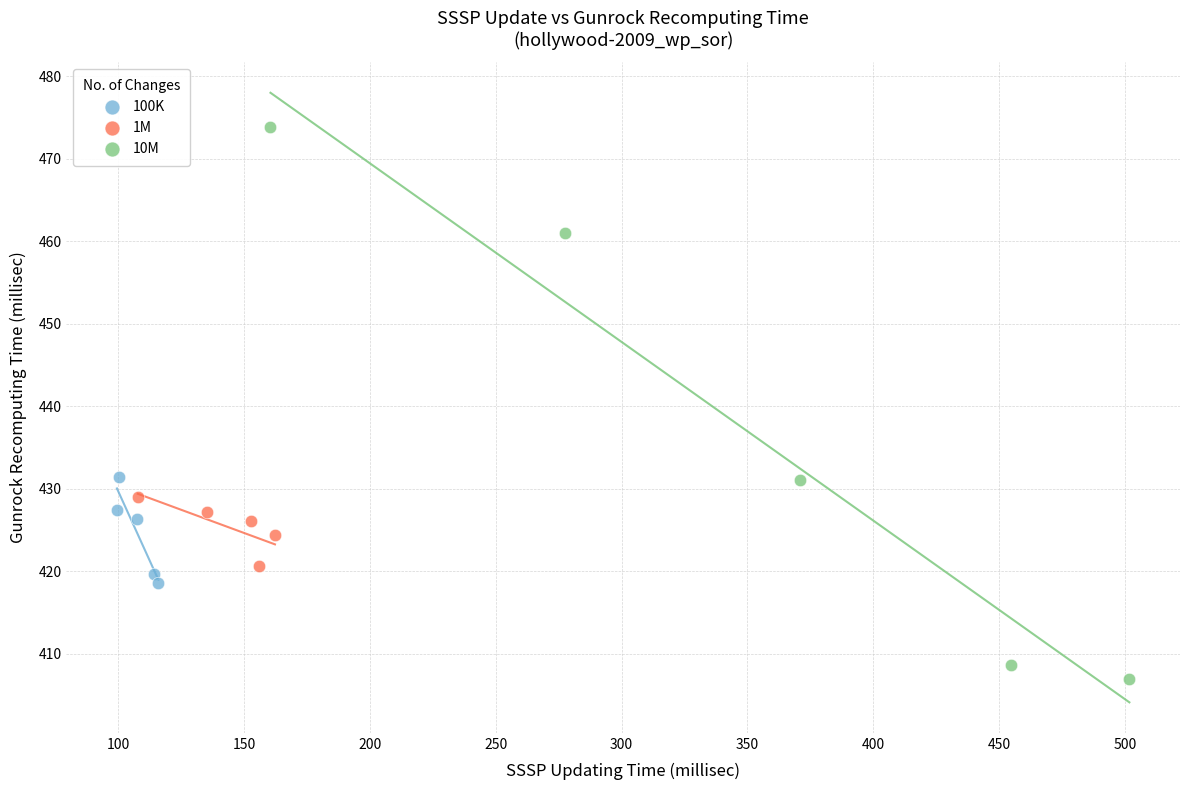

Which series reaches the minimum Y coordinate?

10M